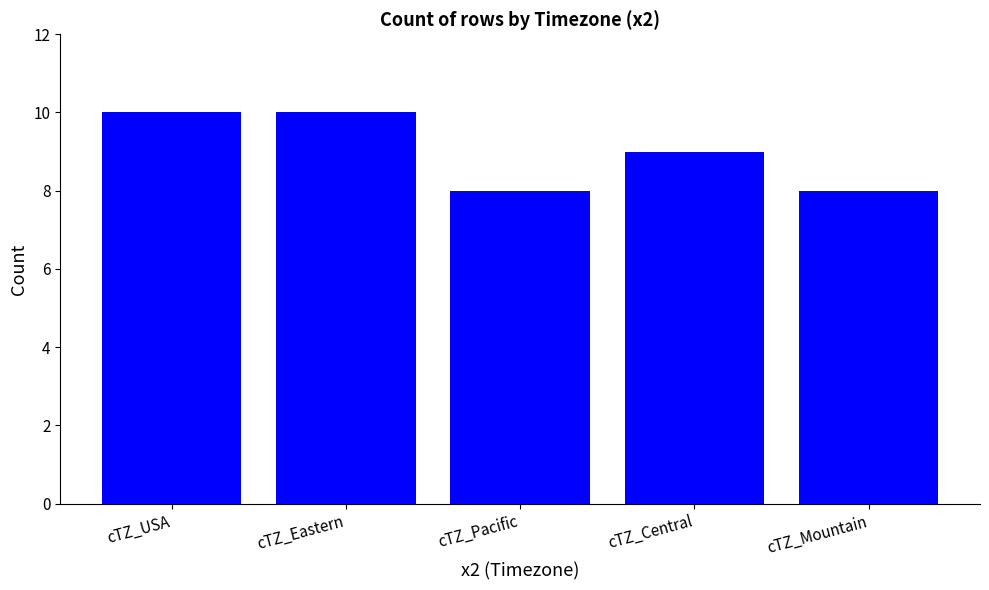

What is the smallest value displayed?

8